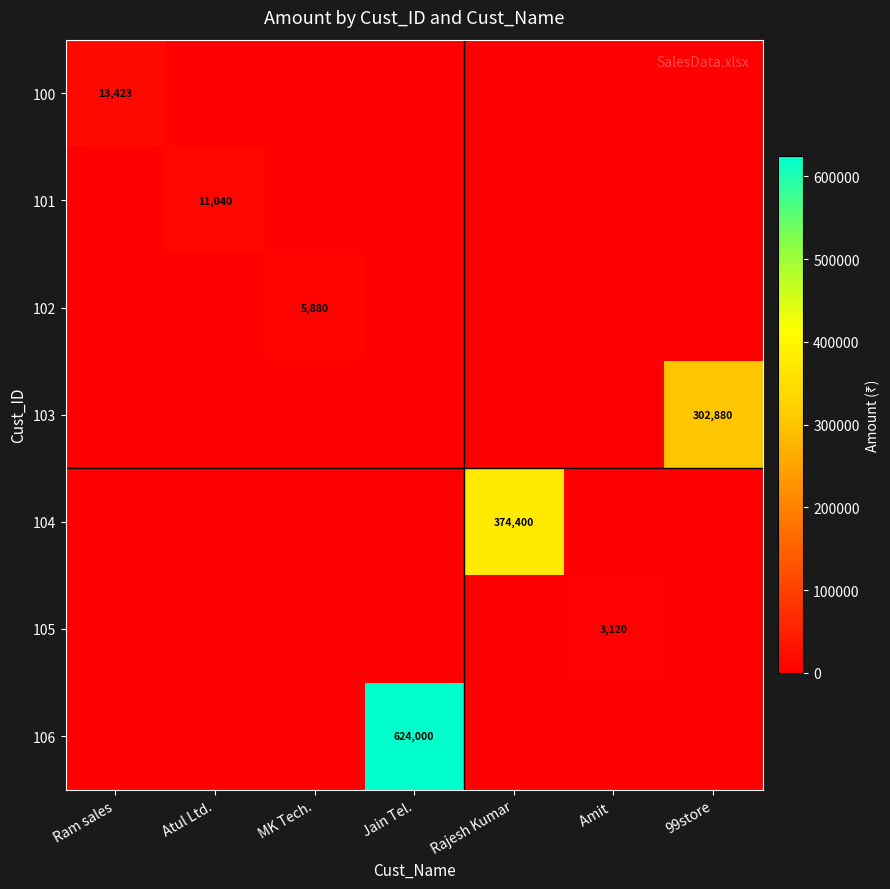

Is it true that 106 equals 624000 at Jain Tel.?

True